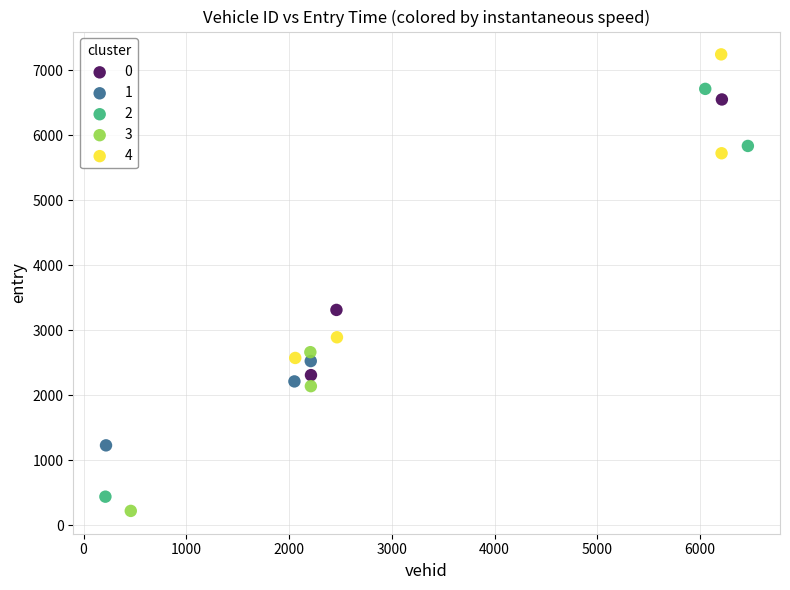

Which series contains the highest Y value?

4